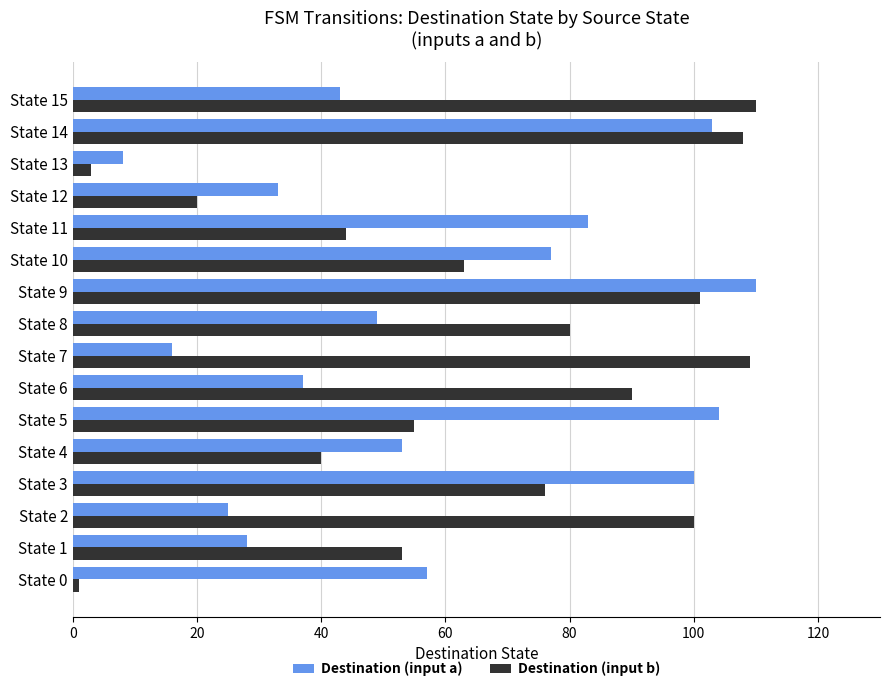

What is the lowest value of the Destination (input a) series?

8